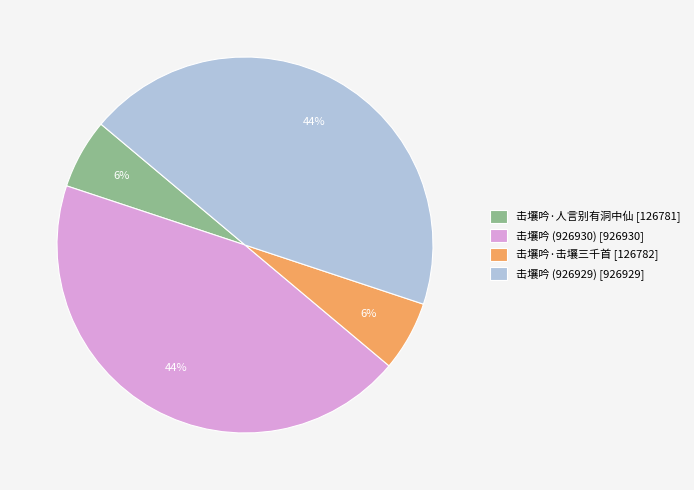

To the nearest percent, what is the difference between the 击壤吟·击壤三千首 and 击壤吟 (926930) slice percentages?

38%